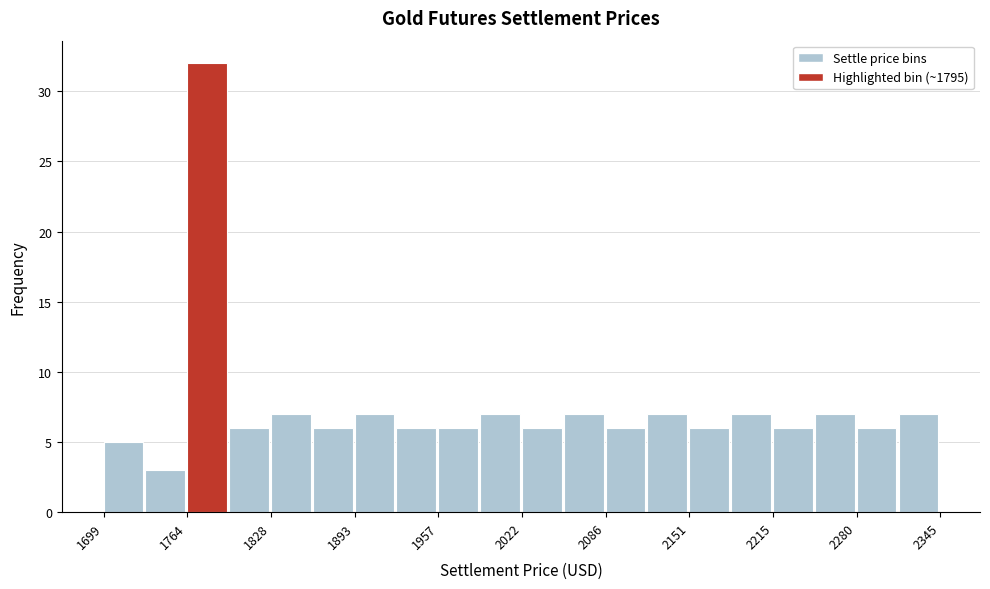

Around what value on the x-axis is the tallest bar? Give the approximate position of its centre, as read against the axis.

1780